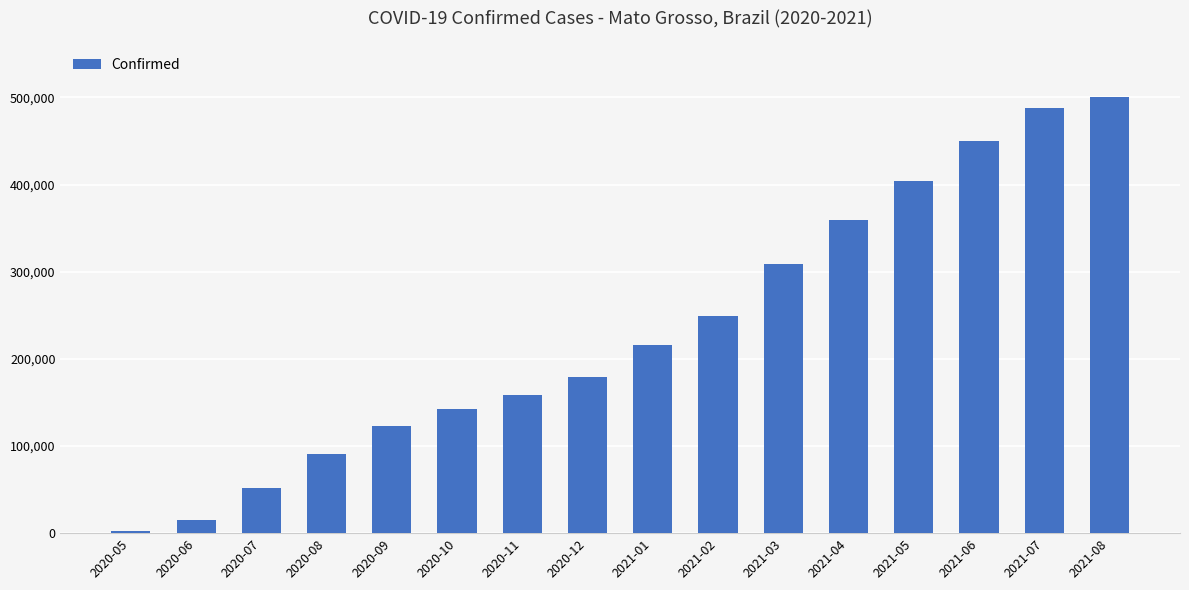

Which label corresponds to the largest value in the chart?

2021-08